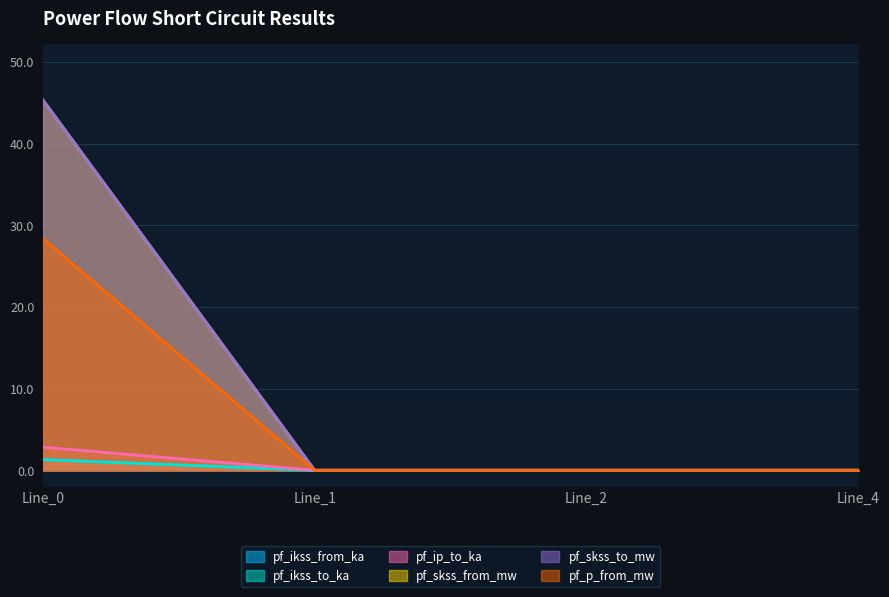

True or false: pf_ip_to_ka has more than 1 points higher than both neighbors.

False